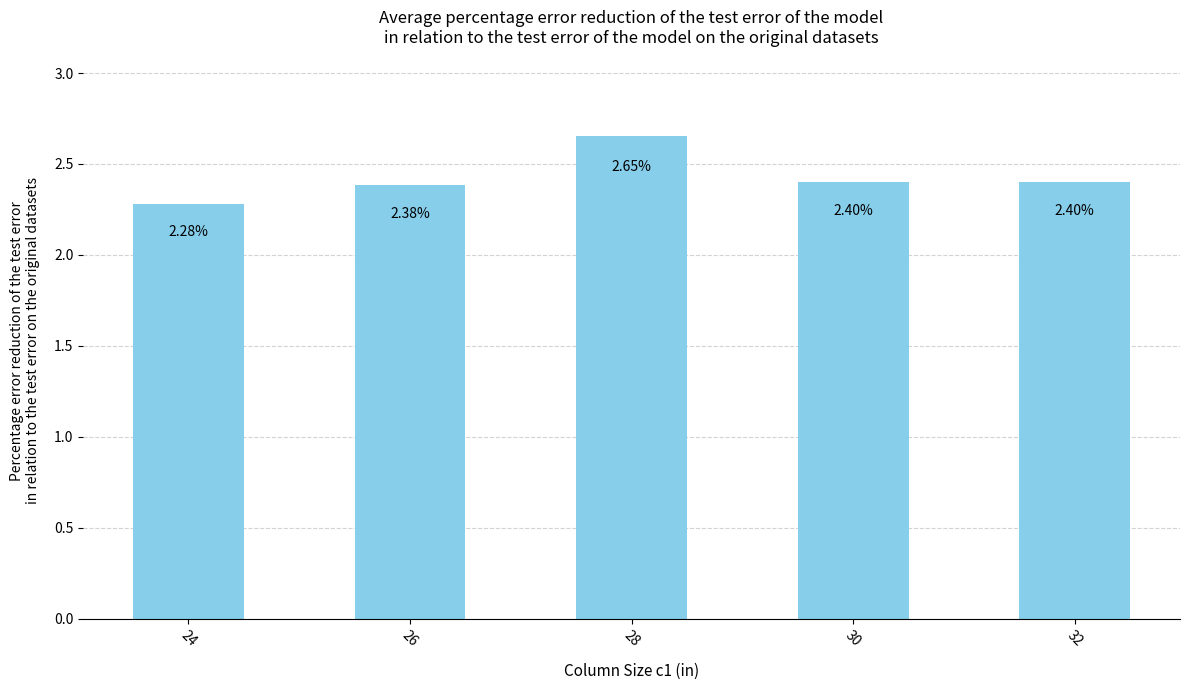

What is the average value?

2.4